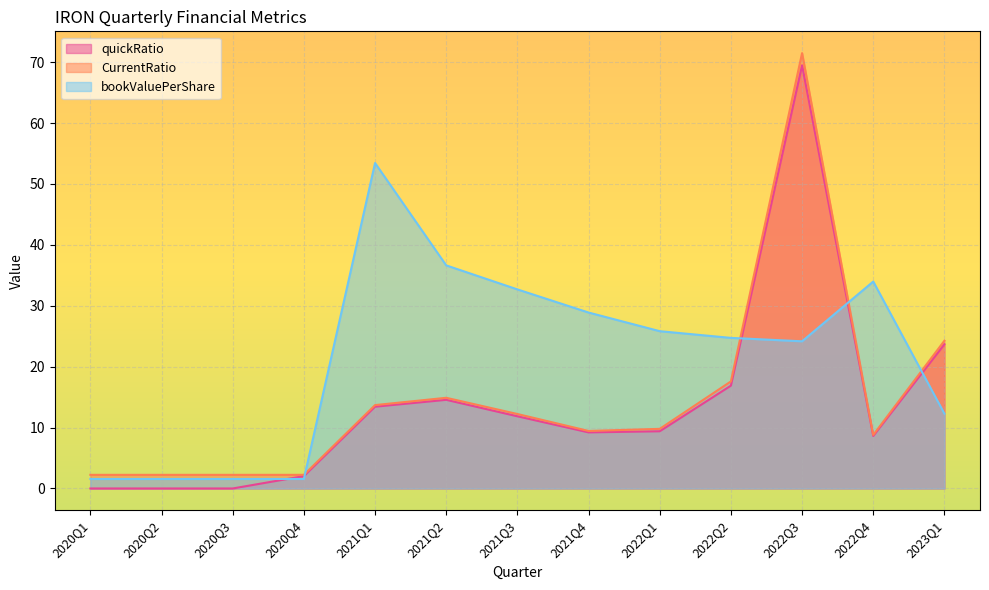

What is the highest value of the CurrentRatio series?

71.5